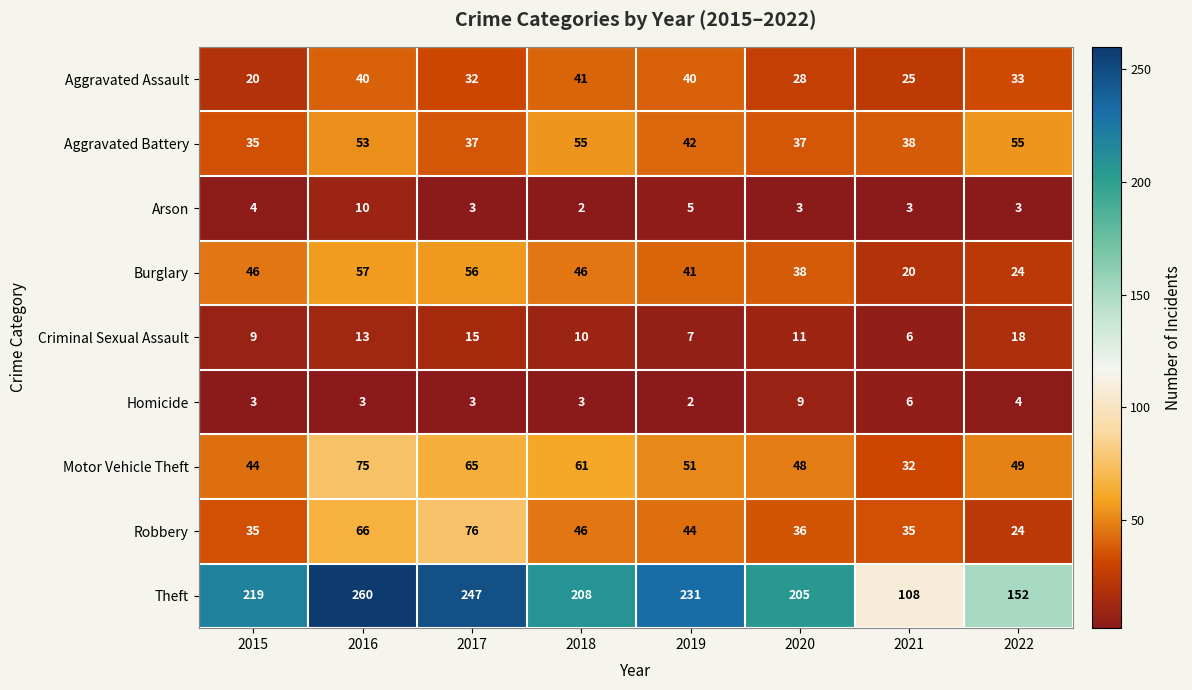

Count the number of categories in the chart.

8